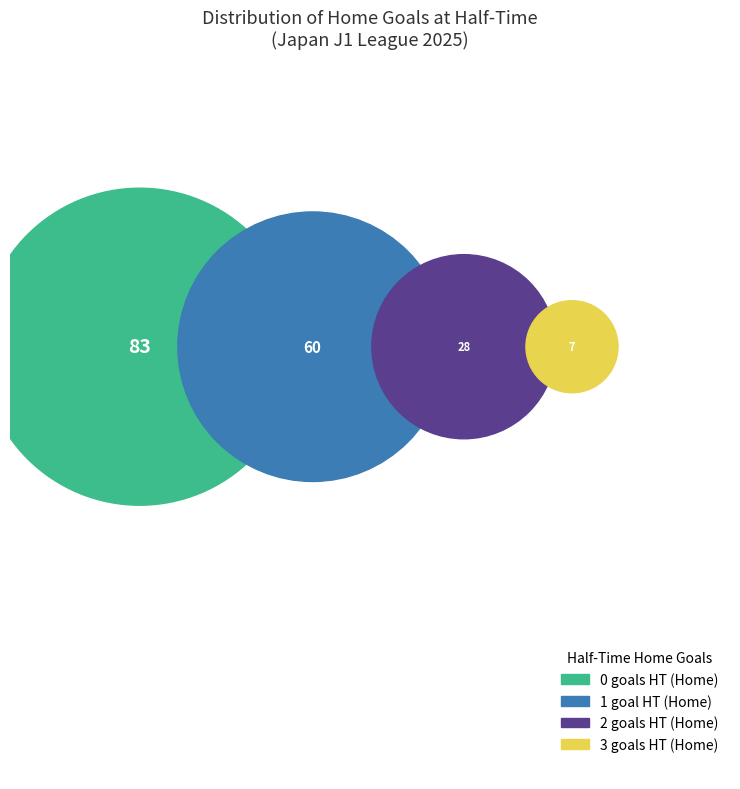

What percentage is NOT represented by 0?

53.4%